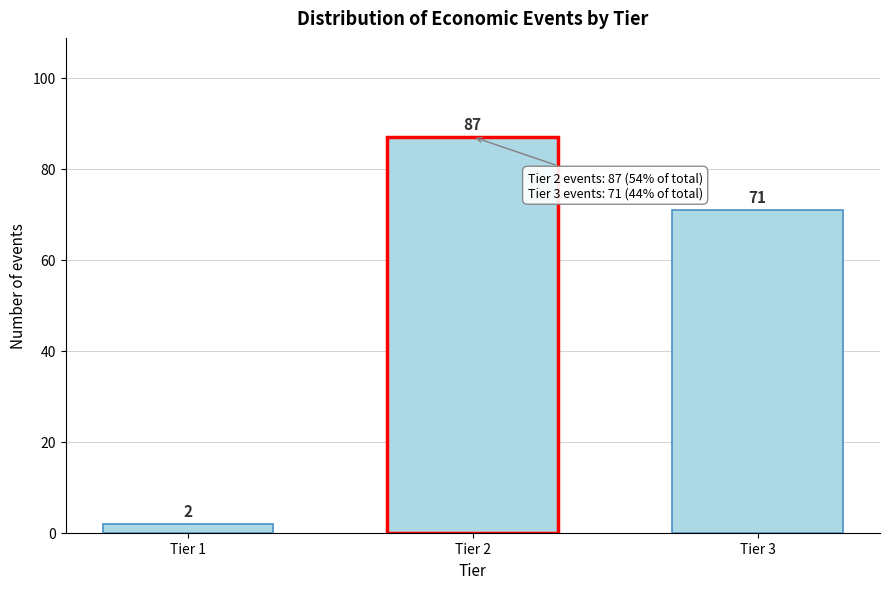

Reading right to left, extract all data points from this chart.

71	87	2